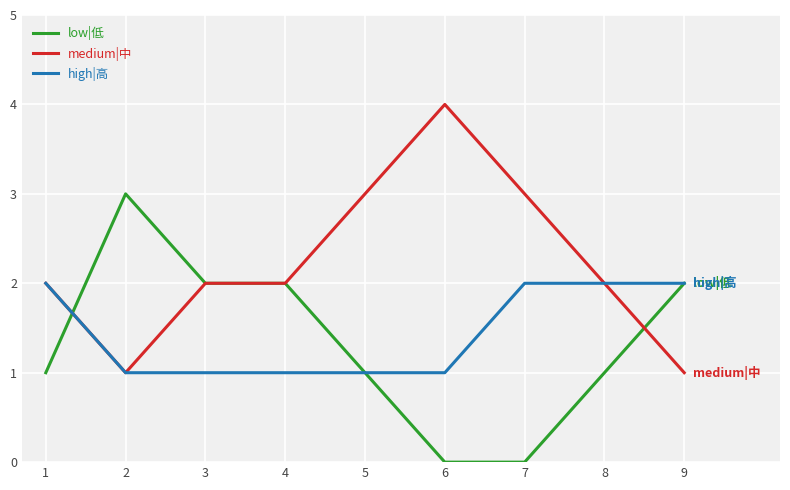

Which series ends up on top after the final intersection of low|低 and medium|中?

low|低